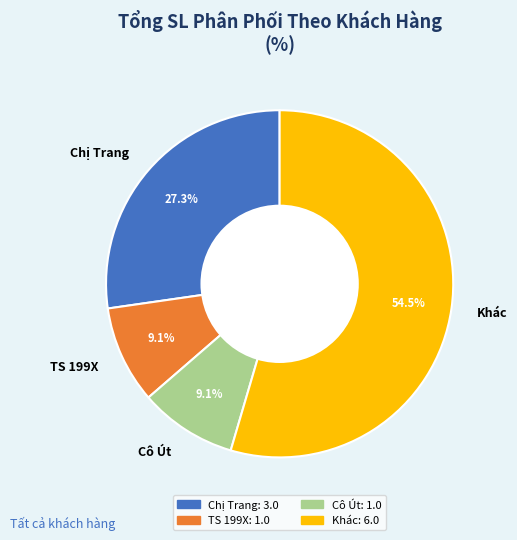

Which has a higher value, Chị Trang or TS 199X?

Chị Trang